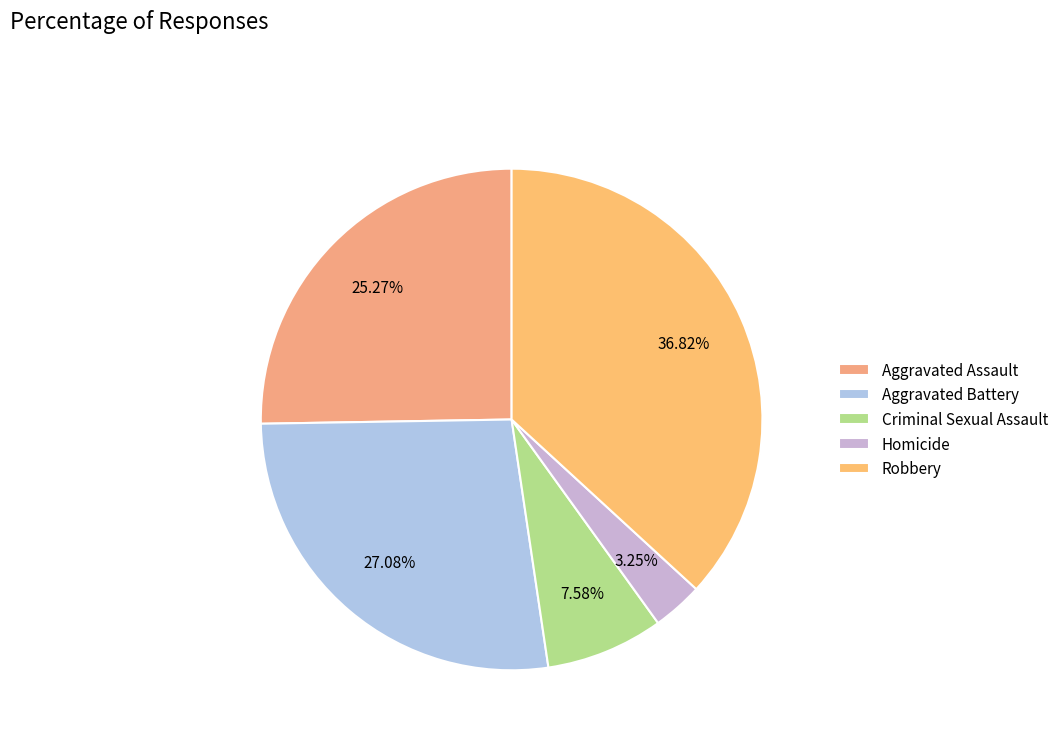

Is Criminal Sexual Assault the majority of the pie?

No